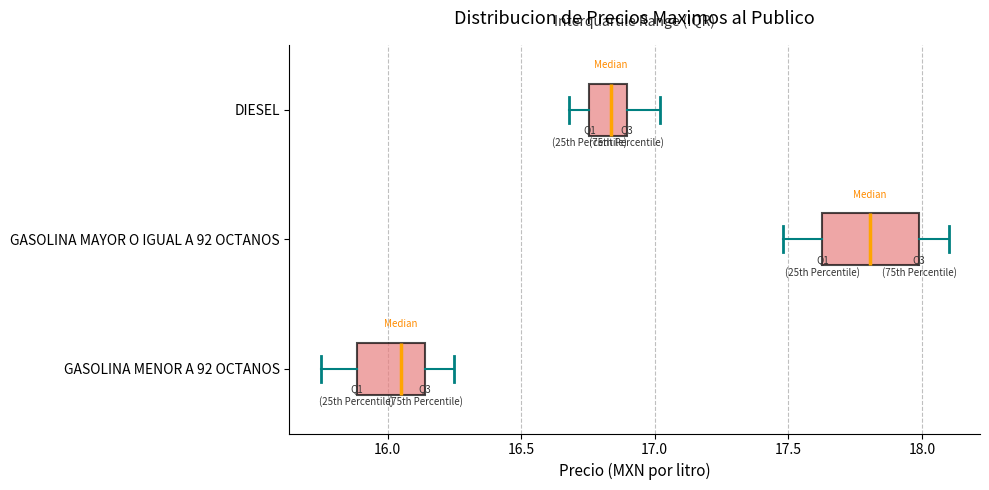

Reading bottom to top, read every box against the x-axis: the position of its median line, the range the box covers, and the ends of its whiskers. The values are not printed on the chart, so give them approximately, as read against the axis.

GASOLINA MENOR A 92 OCTANOS: median 16.05, box 15.90 to 16.15, whiskers 15.75 to 16.25
GASOLINA MAYOR O IGUAL A 92 OCTANOS: median 17.80, box 17.65 to 18.00, whiskers 17.50 to 18.10
DIESEL: median 16.85, box 16.75 to 16.90, whiskers 16.70 to 17.00